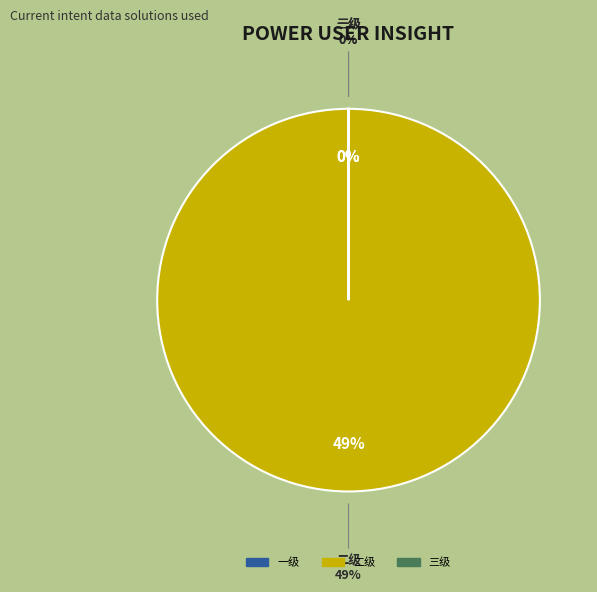

How many segments does this pie chart have?

3